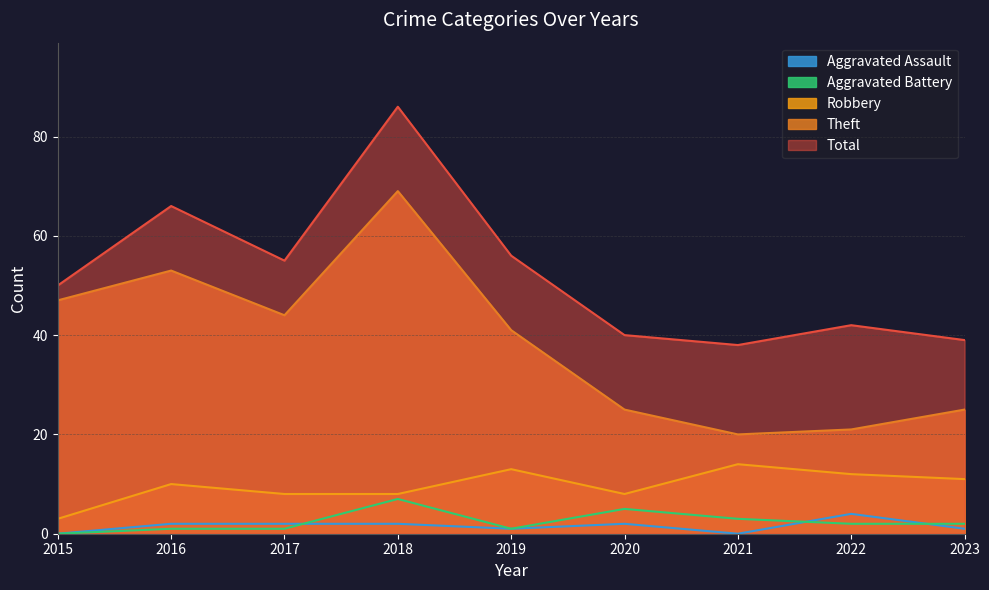

At 2015, list the series in order from smallest to largest.

Aggravated Assault, Aggravated Battery, Robbery, Theft, Total